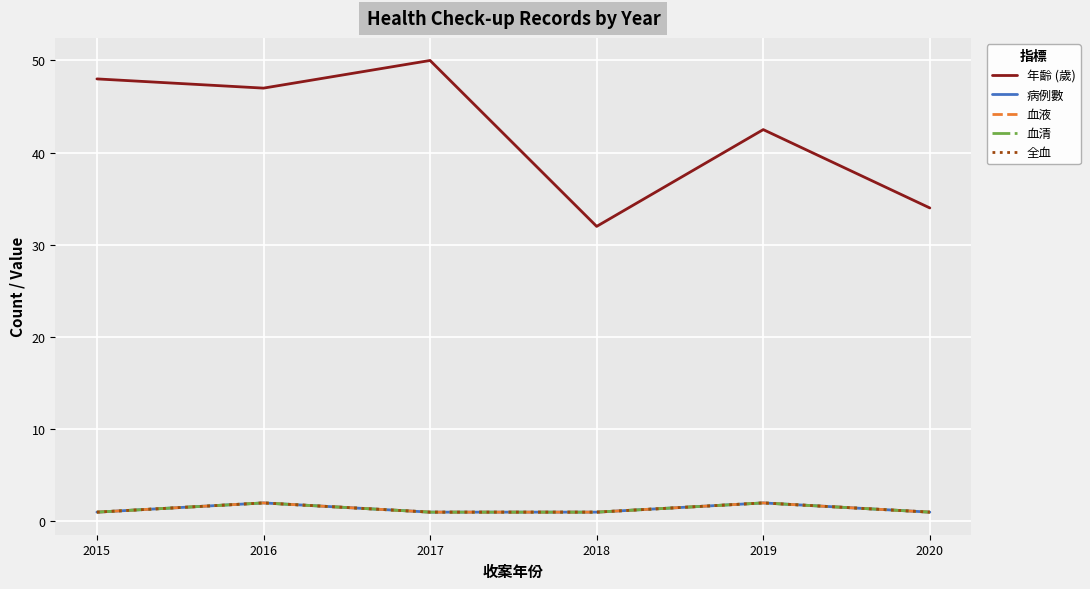

True or false: 年齡 (歲) and 全血 cross at least once.

False